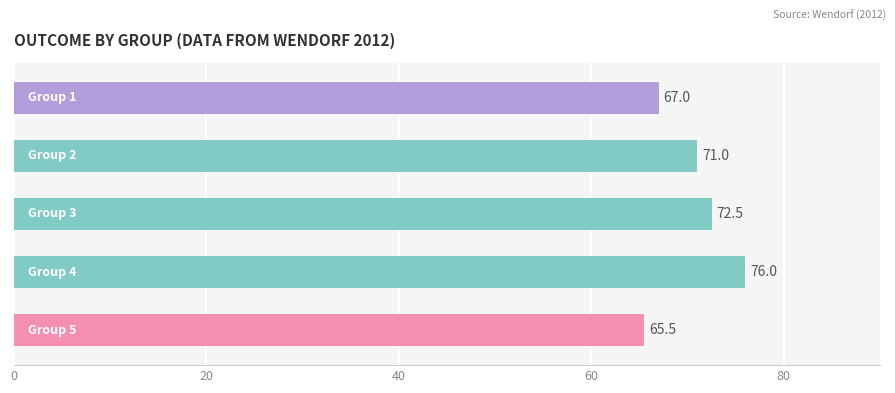

What is the smallest value displayed?

65.5